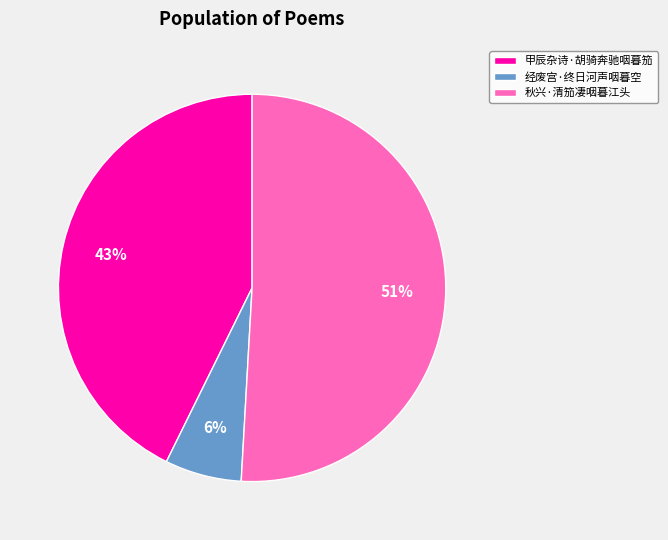

Rank the categories by value from lowest to highest.

经废宫·终日河声咽暮空, 甲辰杂诗·胡骑奔驰咽暮笳, 秋兴·清笳凄咽暮江头